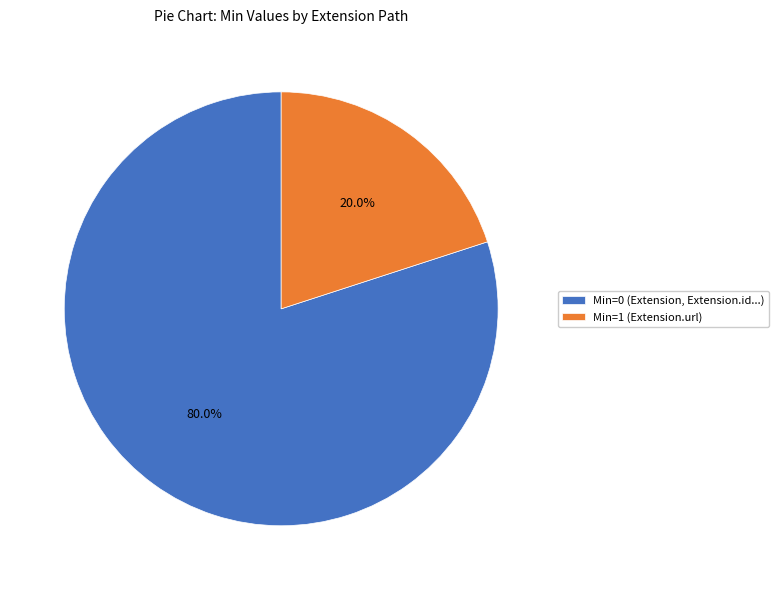

Which slice is the smallest?

Min=1 (Extension.url)